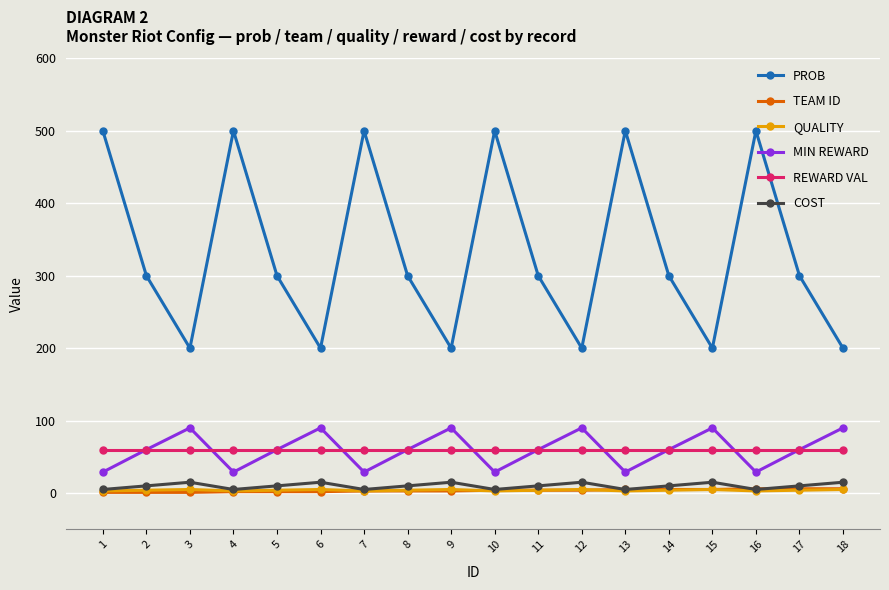

In MIN REWARD, how many points are lower than both neighbors (excluding endpoints)?

5